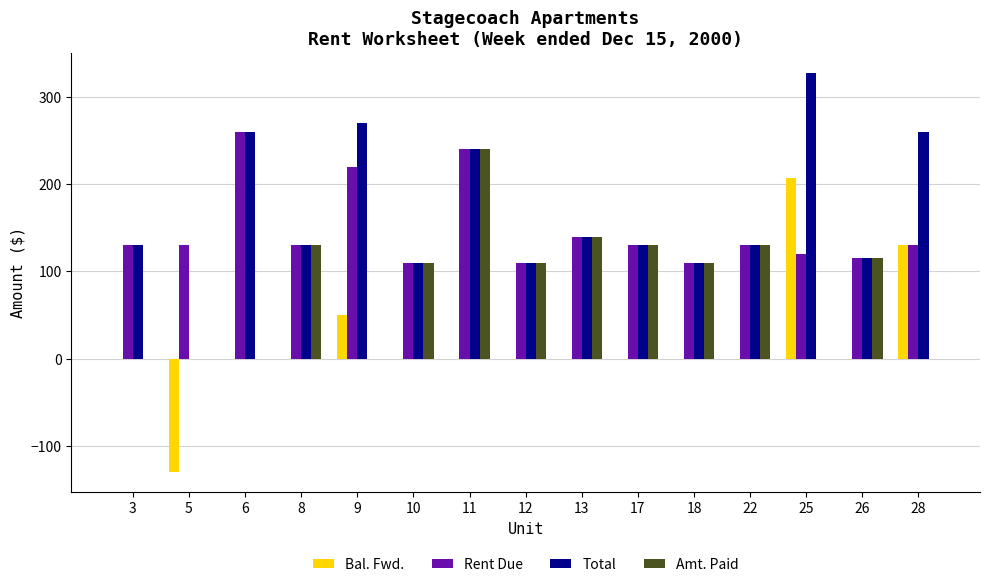

How many series are shown in this chart?

4